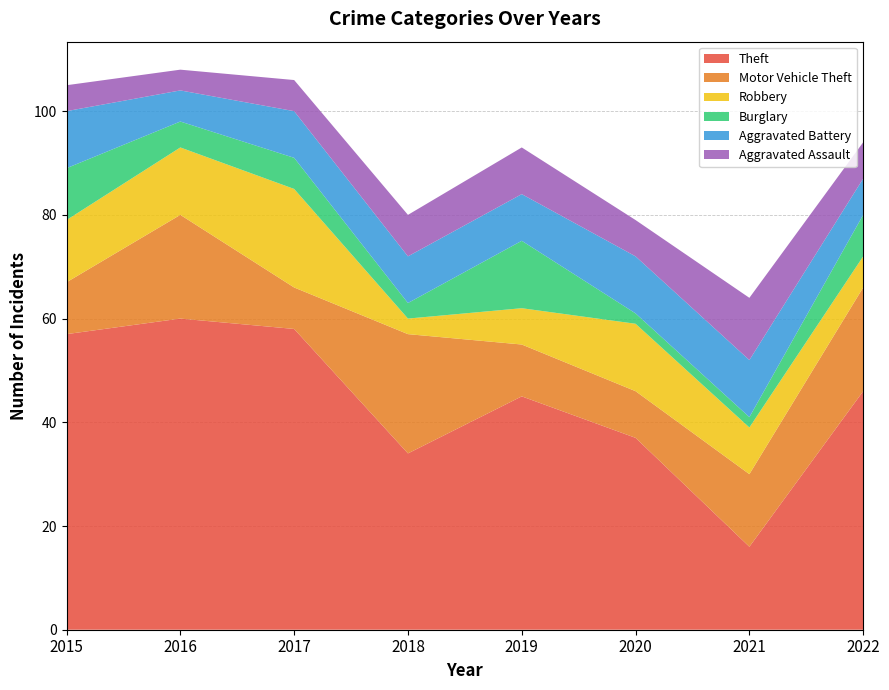

Reading right to left, extract all data points from this chart.

Theft: 46	16	37	45	34	58	60	57
Motor Vehicle Theft: 20	14	9	10	23	8	20	10
Robbery: 6	9	13	7	3	19	13	12
Burglary: 8	2	2	13	3	6	5	10
Aggravated Battery: 7	11	11	9	9	9	6	11
Aggravated Assault: 7	12	7	9	8	6	4	5